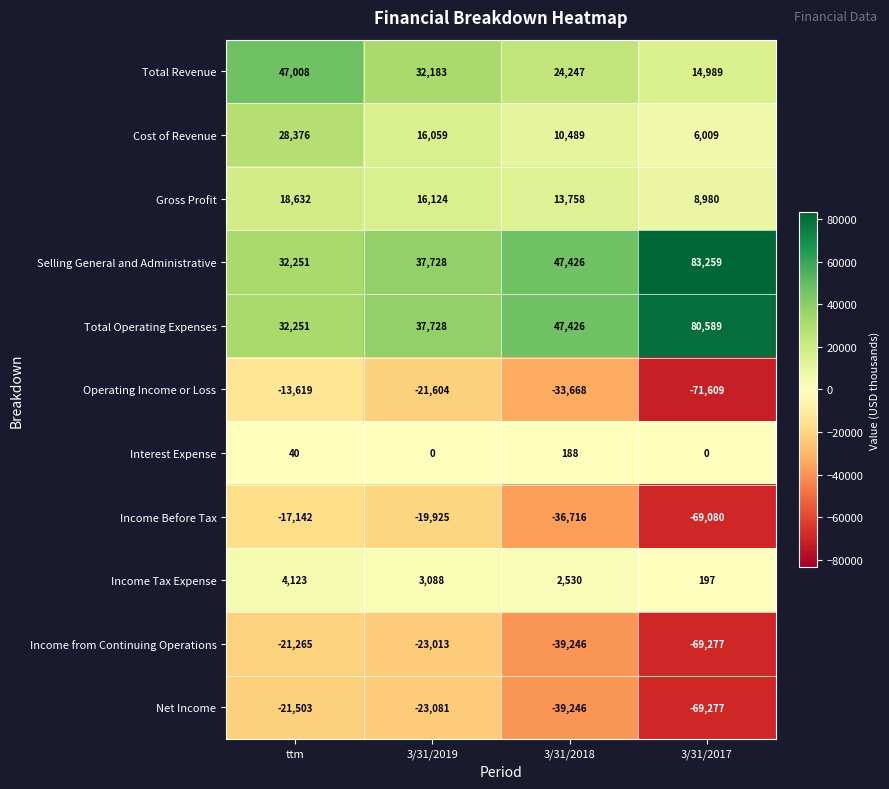

What value does the Income Tax Expense series have at 3/31/2019, to the nearest 50?

3100